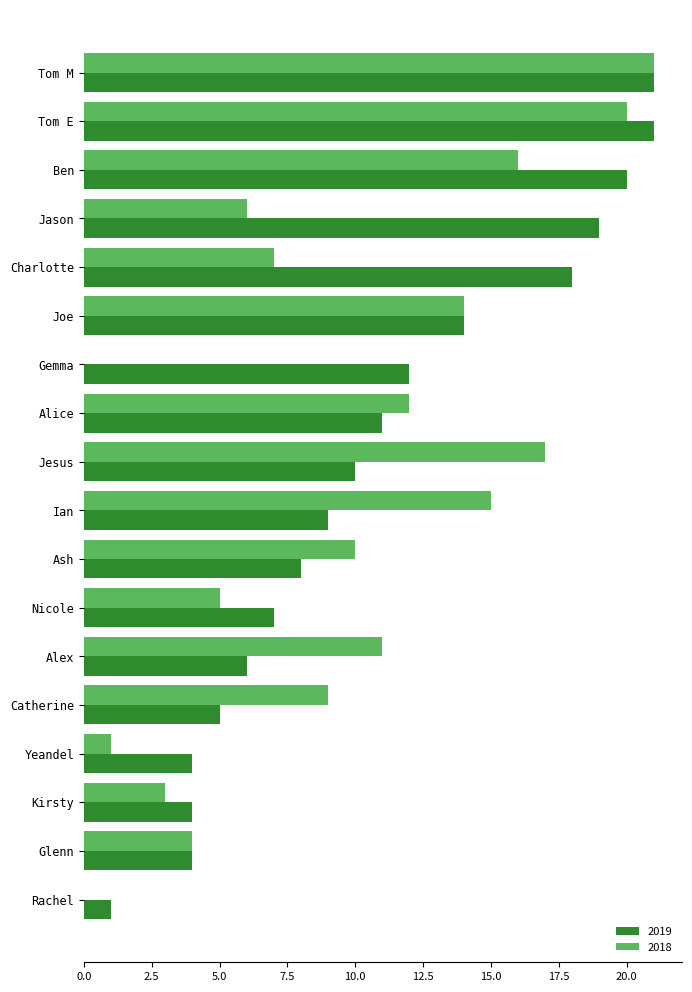

What is the maximum value for 2019?

21